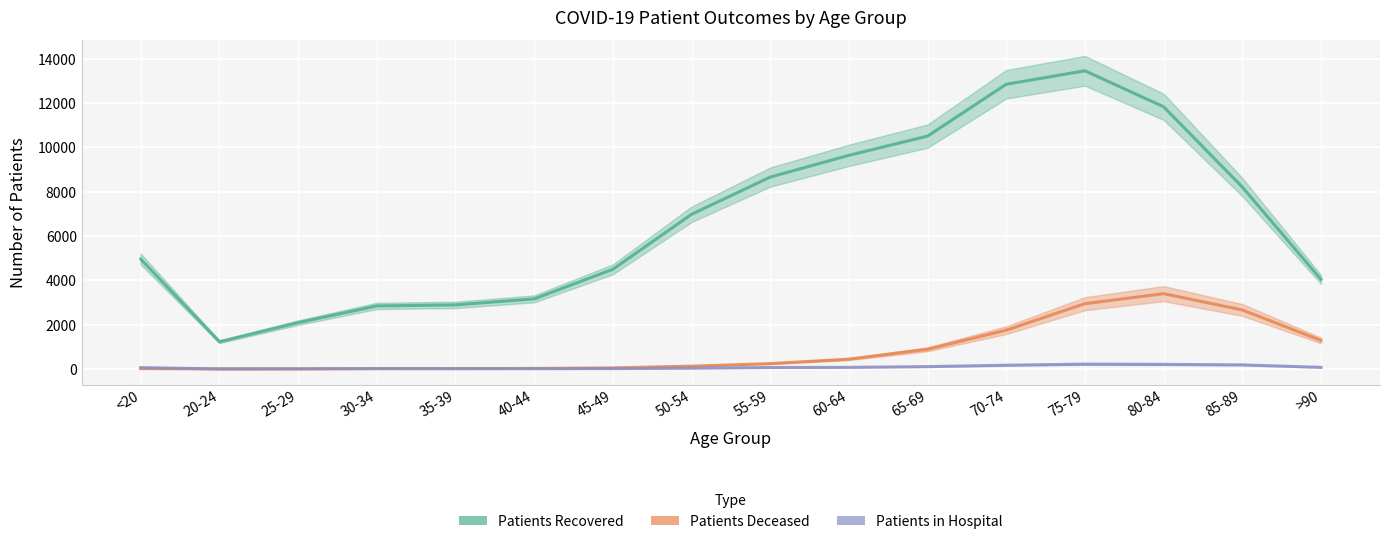

True or false: patients_recovered has a value of 4385 at 30-34.

False